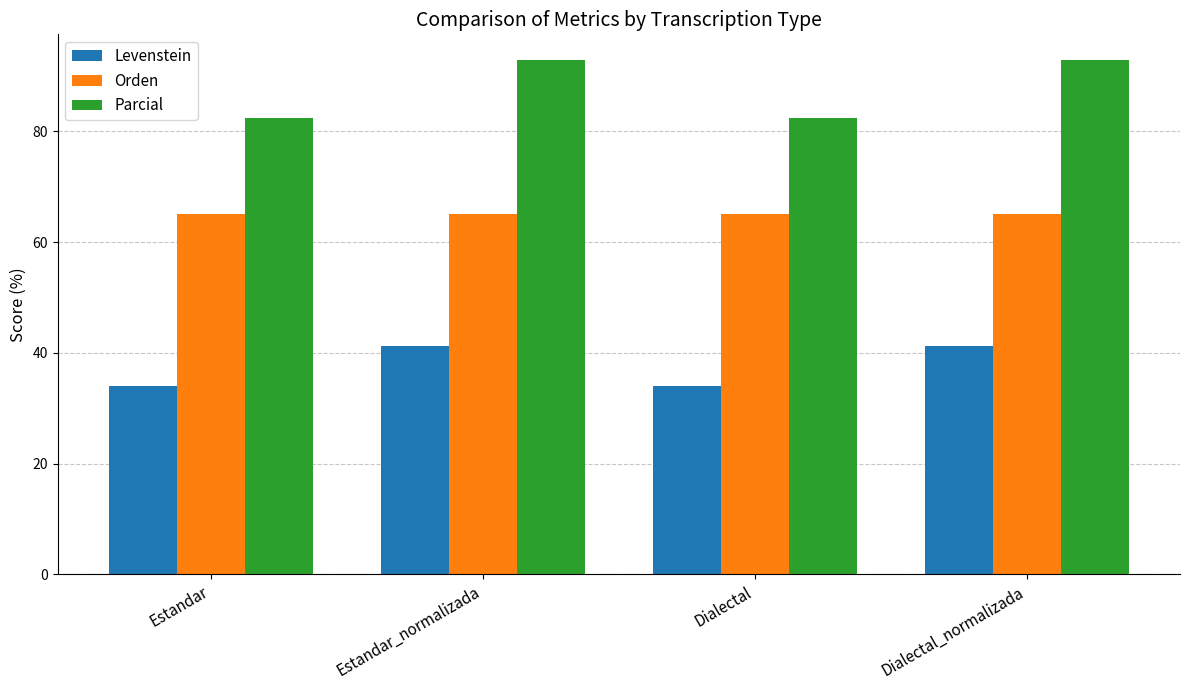

What position from the right is Dialectal?

2